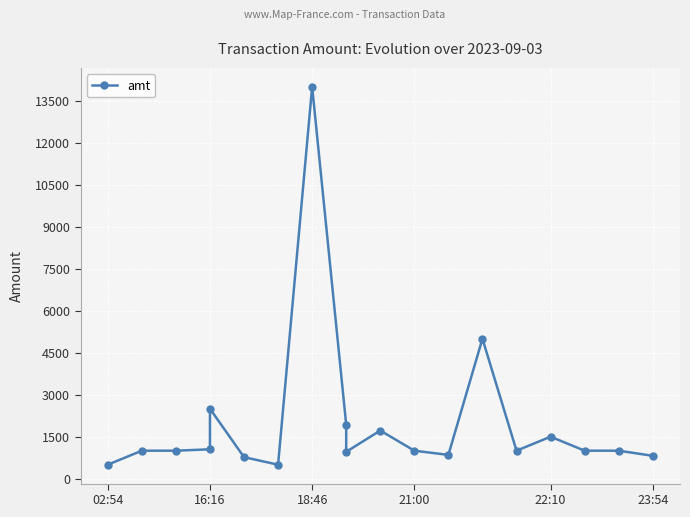

How many data points are less than 1000?

6